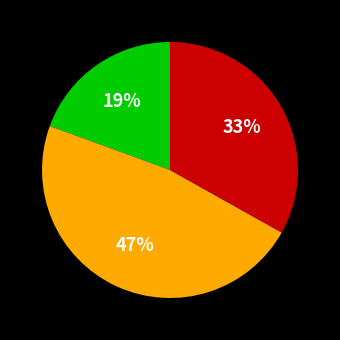

To the nearest percent, what is the average slice percentage?

33%